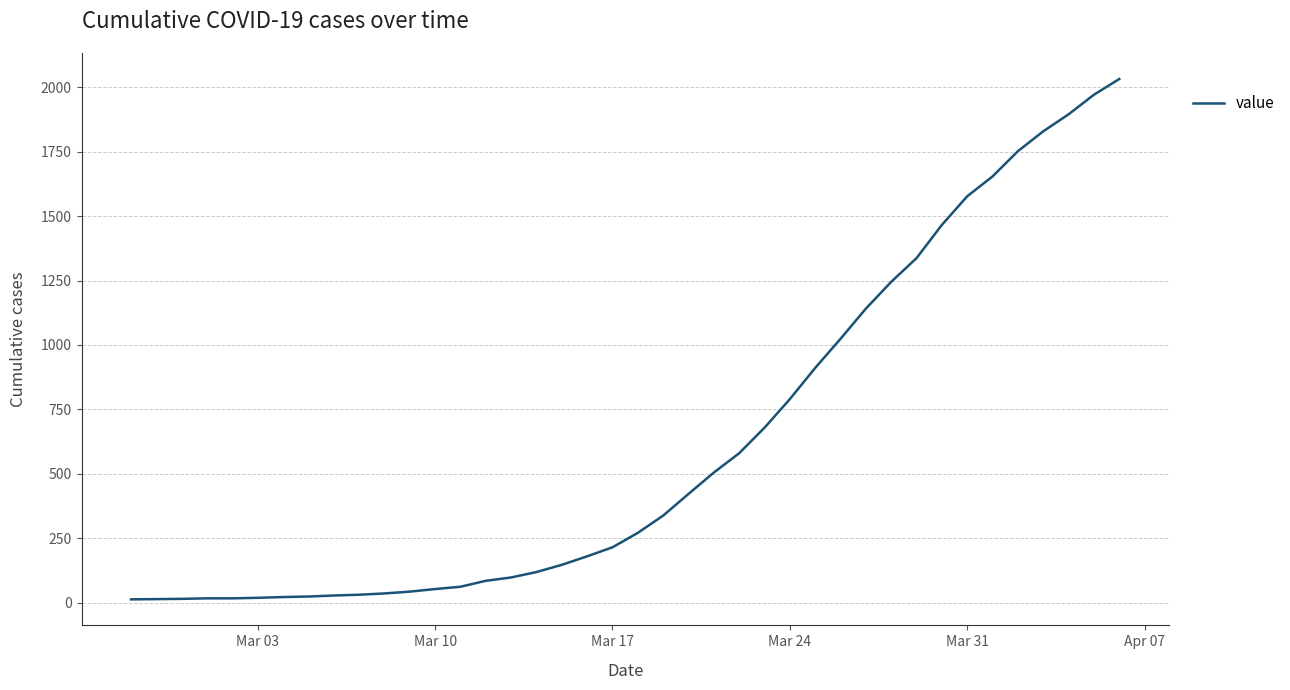

What is the maximum value shown in the chart?

2032